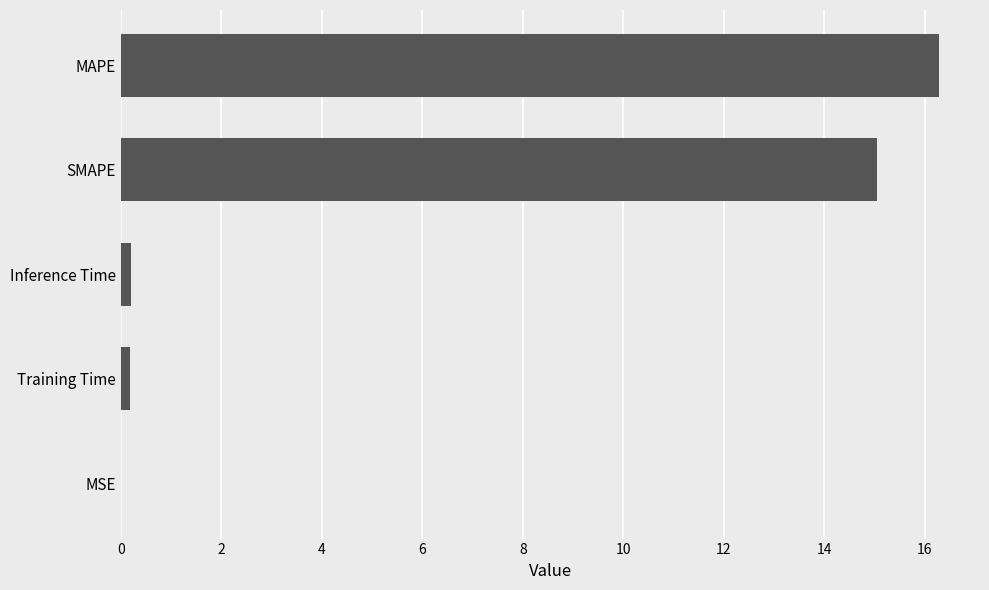

Between Training Time and SMAPE, which is larger?

SMAPE